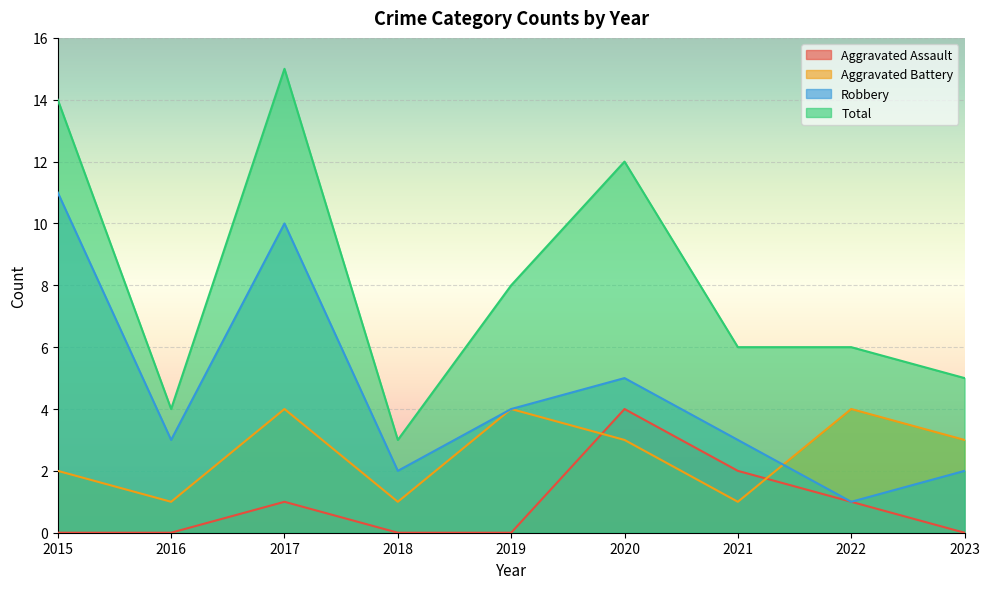

List the series in order of their overall mean, lowest first.

Aggravated Assault, Aggravated Battery, Robbery, Total